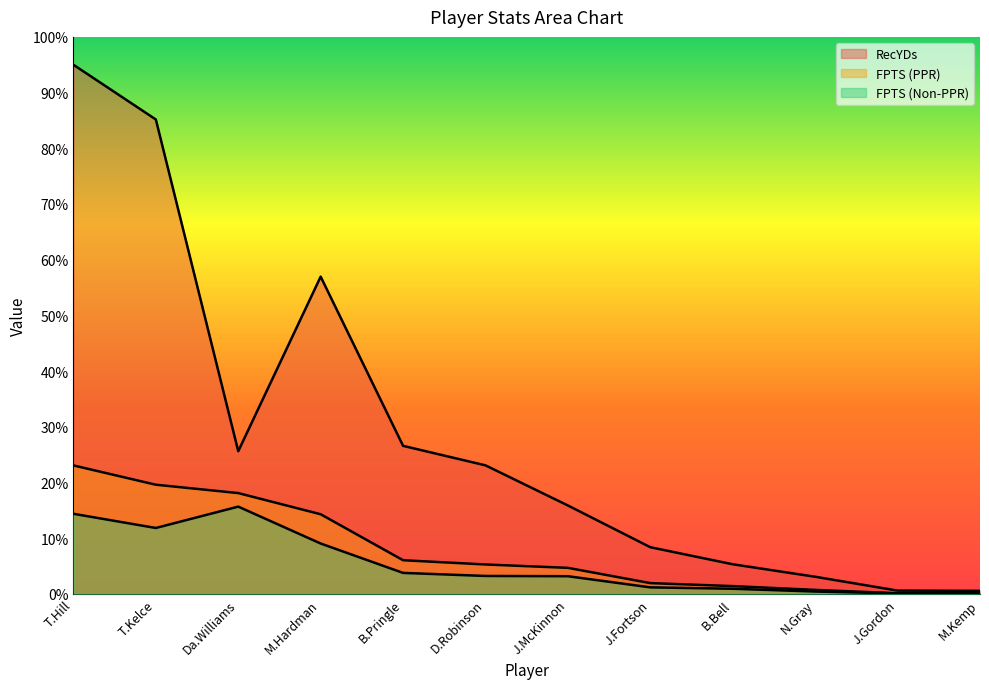

True or false: FPTS (PPR) and RecYDs intersect in this chart.

False